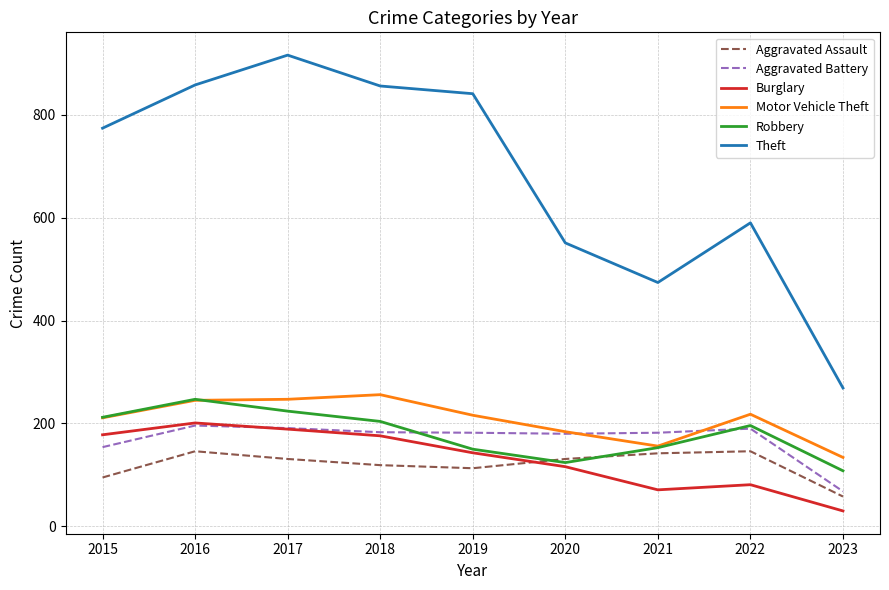

True or false: Aggravated Battery has a value of 118 at 2020.

False